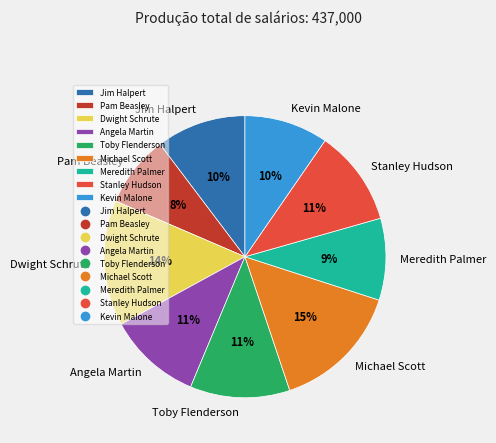

To the nearest percent, what is the combined percentage of Stanley Hudson and Toby Flenderson?

22%